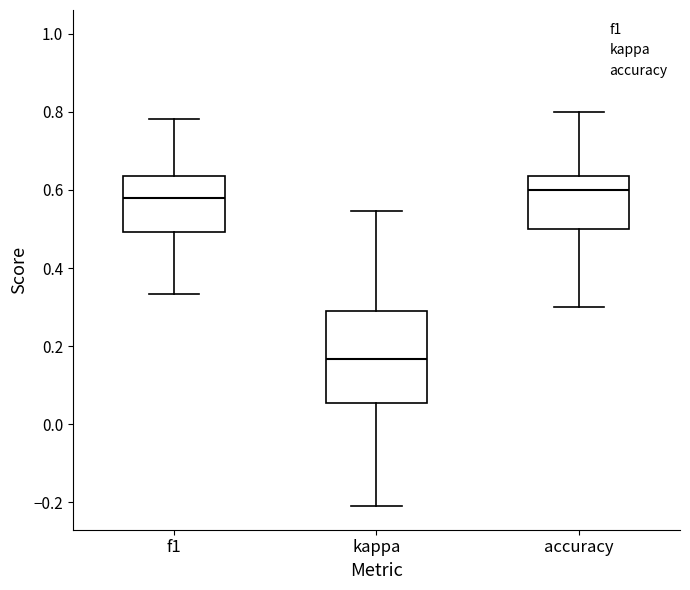

Reading left to right, read every box against the y-axis: the position of its median line, the range the box covers, and the ends of its whiskers. The values are not printed on the chart, so give them approximately, as read against the axis.

f1: median 0.58, box 0.50 to 0.64, whiskers 0.34 to 0.78
kappa: median 0.16, box 0.06 to 0.30, whiskers -0.20 to 0.54
accuracy: median 0.60, box 0.50 to 0.64, whiskers 0.30 to 0.80